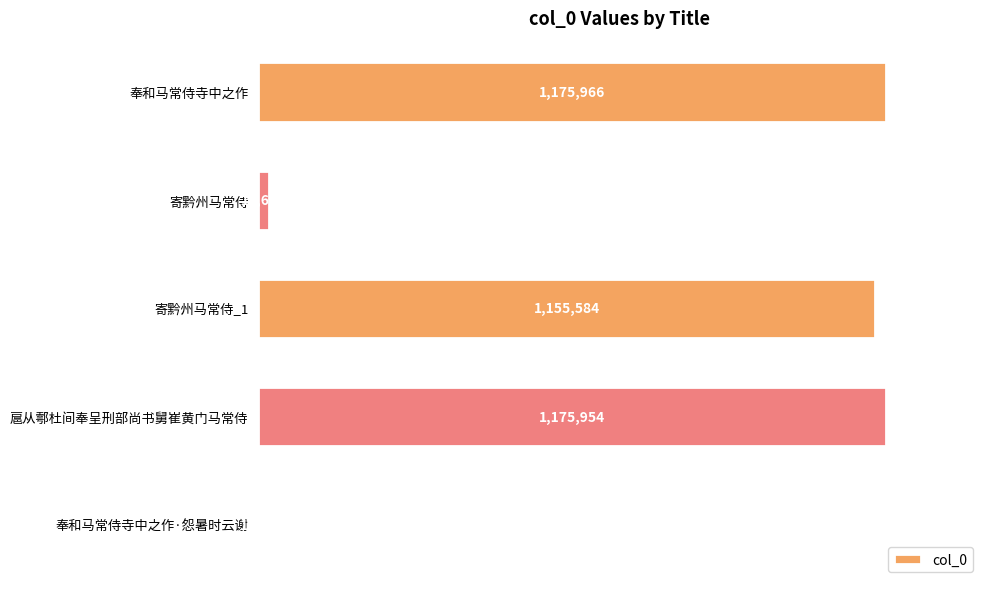

Does the chart contain stacked bars?

No